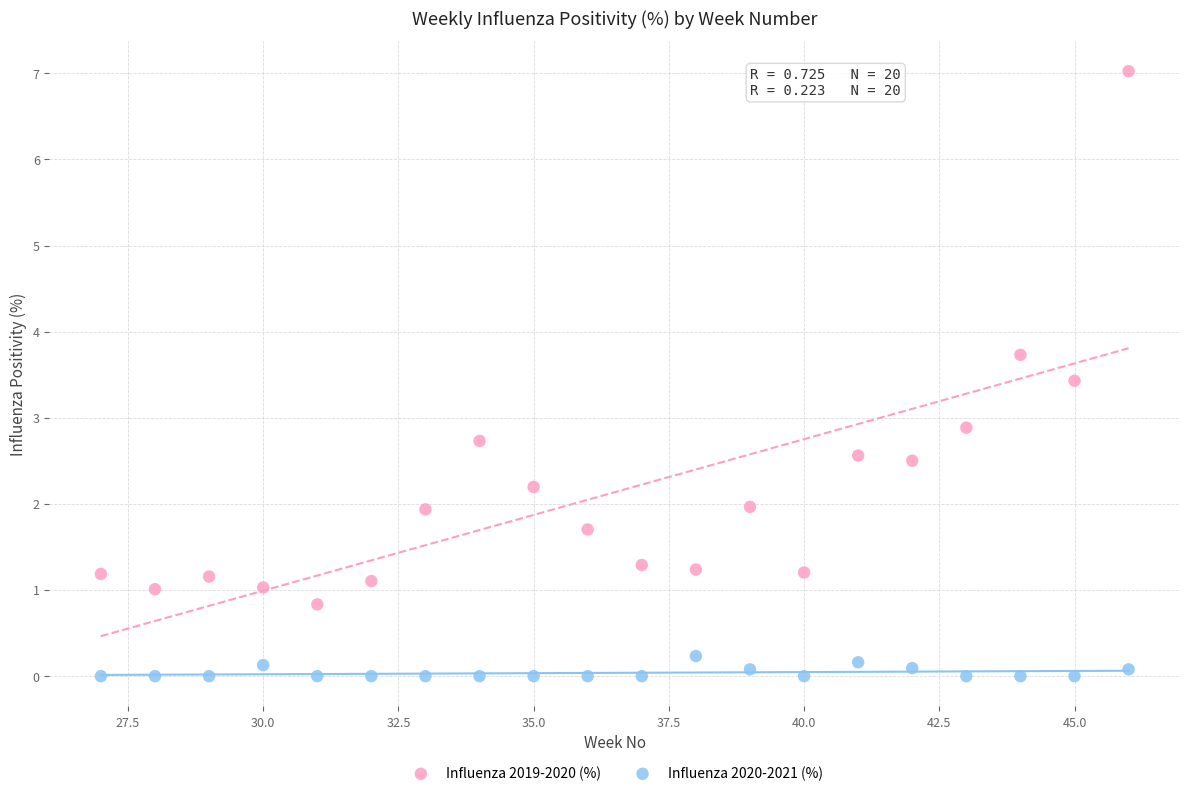

Across all series, what Y value is closest to 3?

2.9